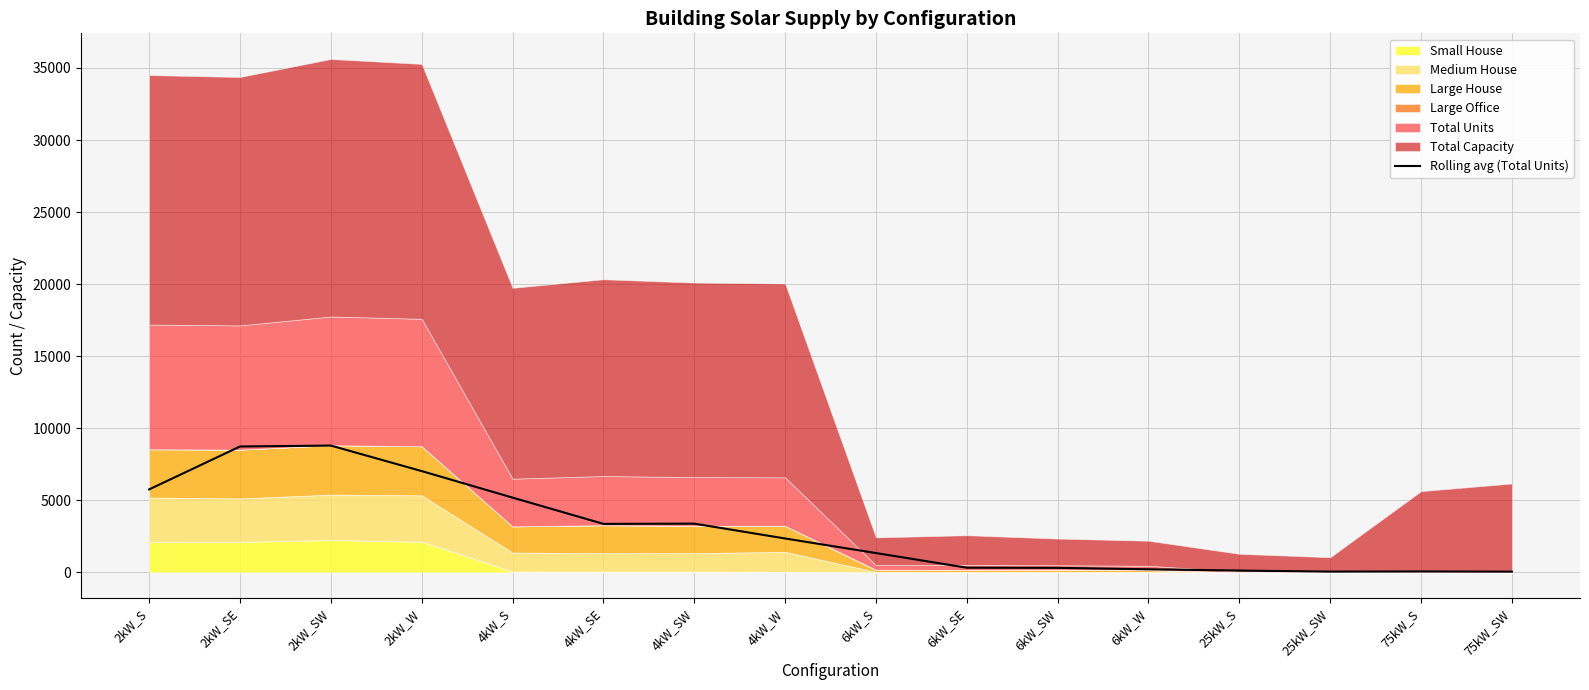

Is it true that the value at 75kW_S is 65.0?

True